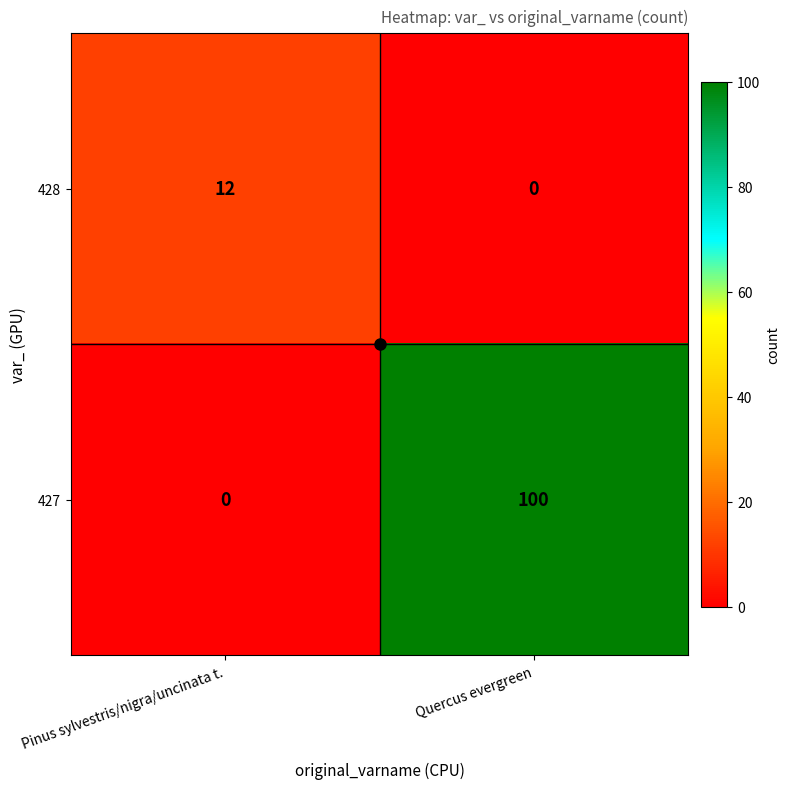

Which series has the widest spread of values?

427